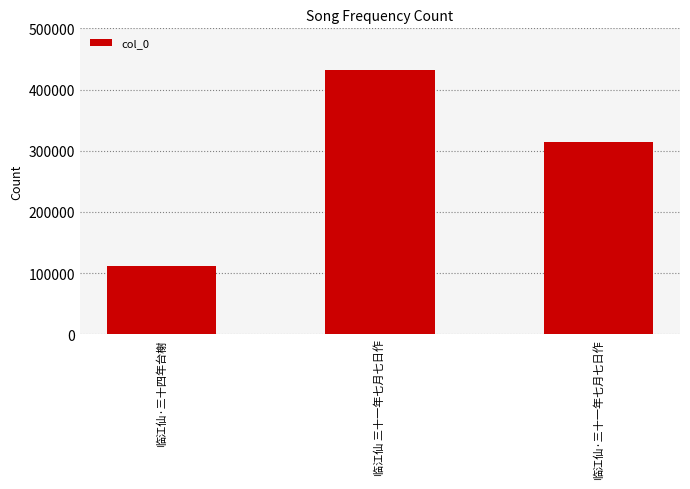

What is the change in value from 临江仙·三十四年台榭 to 临江仙 三十一年七月七日作?

+319408